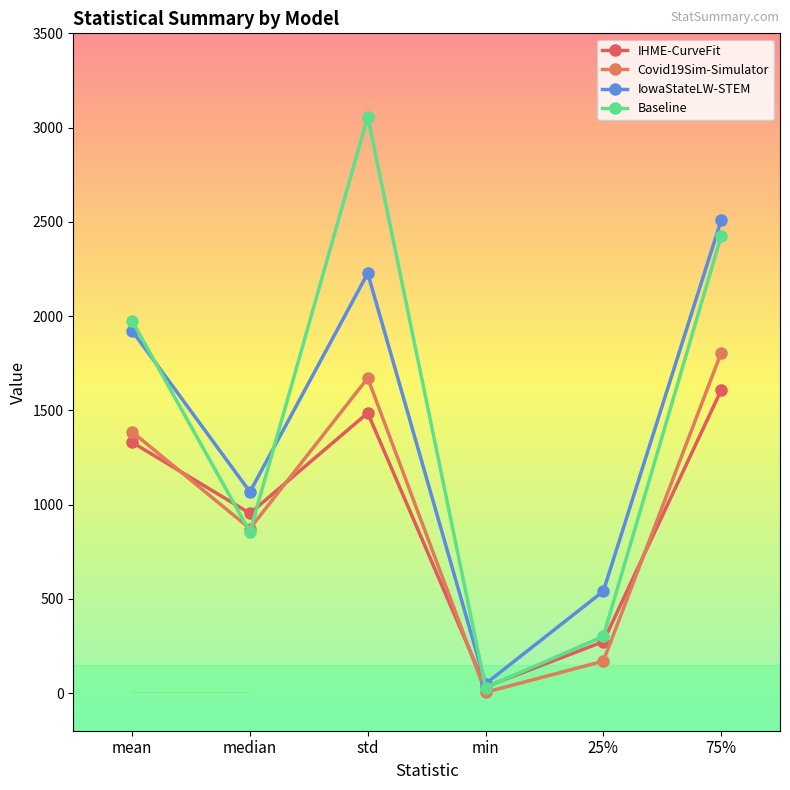

Is it true that IowaStateLW-STEM equals 2227.1 at std?

True